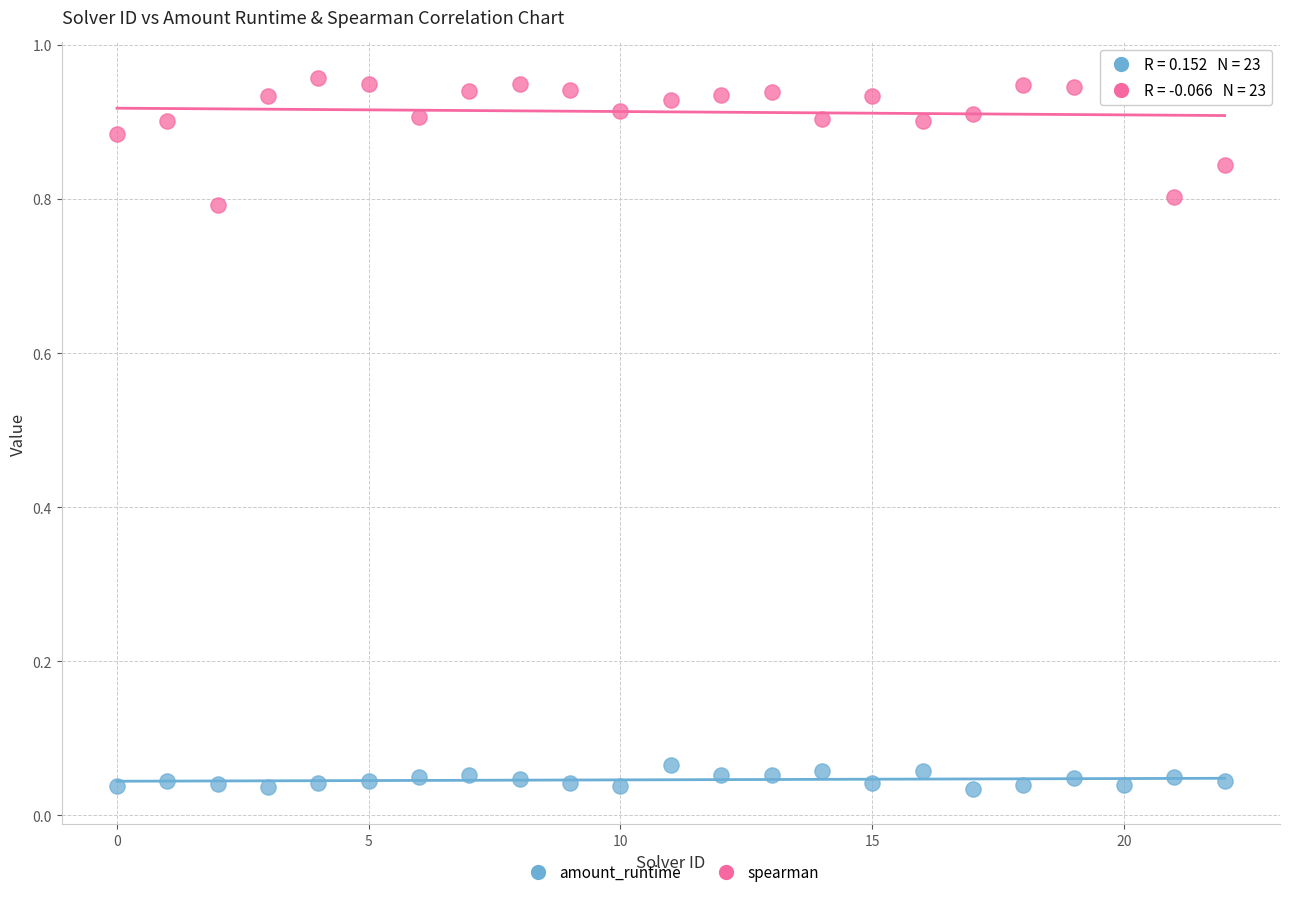

Which series contains the lowest Y value?

amount_runtime